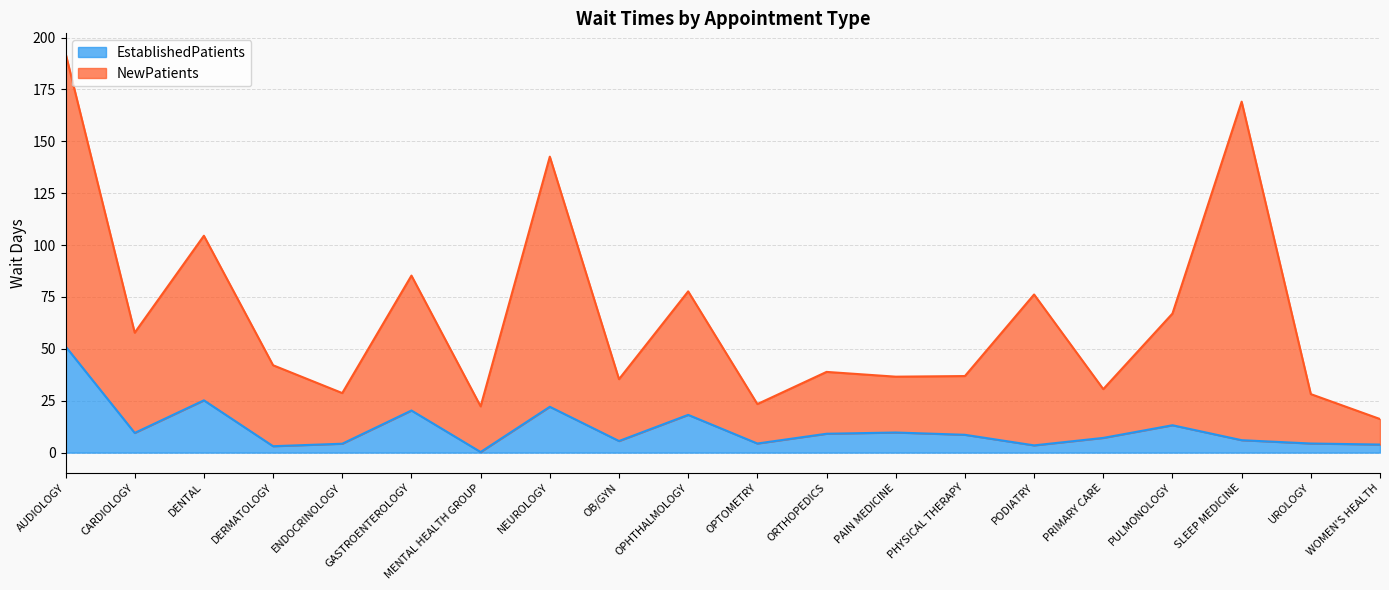

The value of NewPatients at AUDIOLOGY is 192.4. True or false?

True